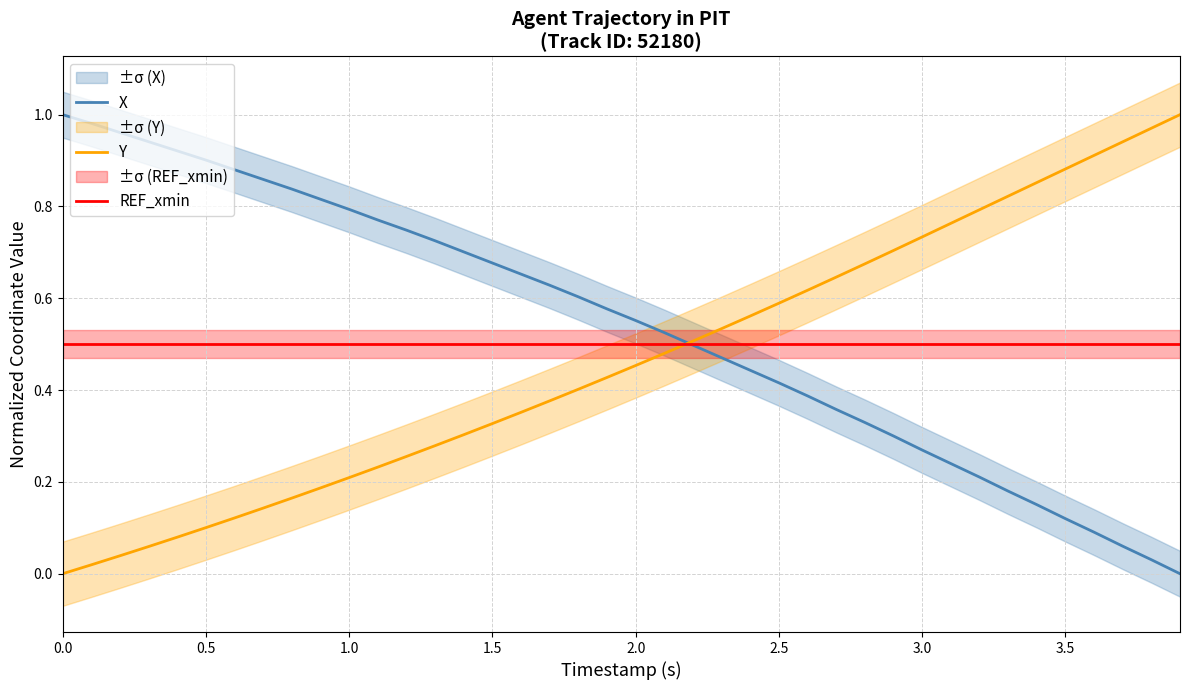

True or false: Y and REF_xmin cross at least once.

True